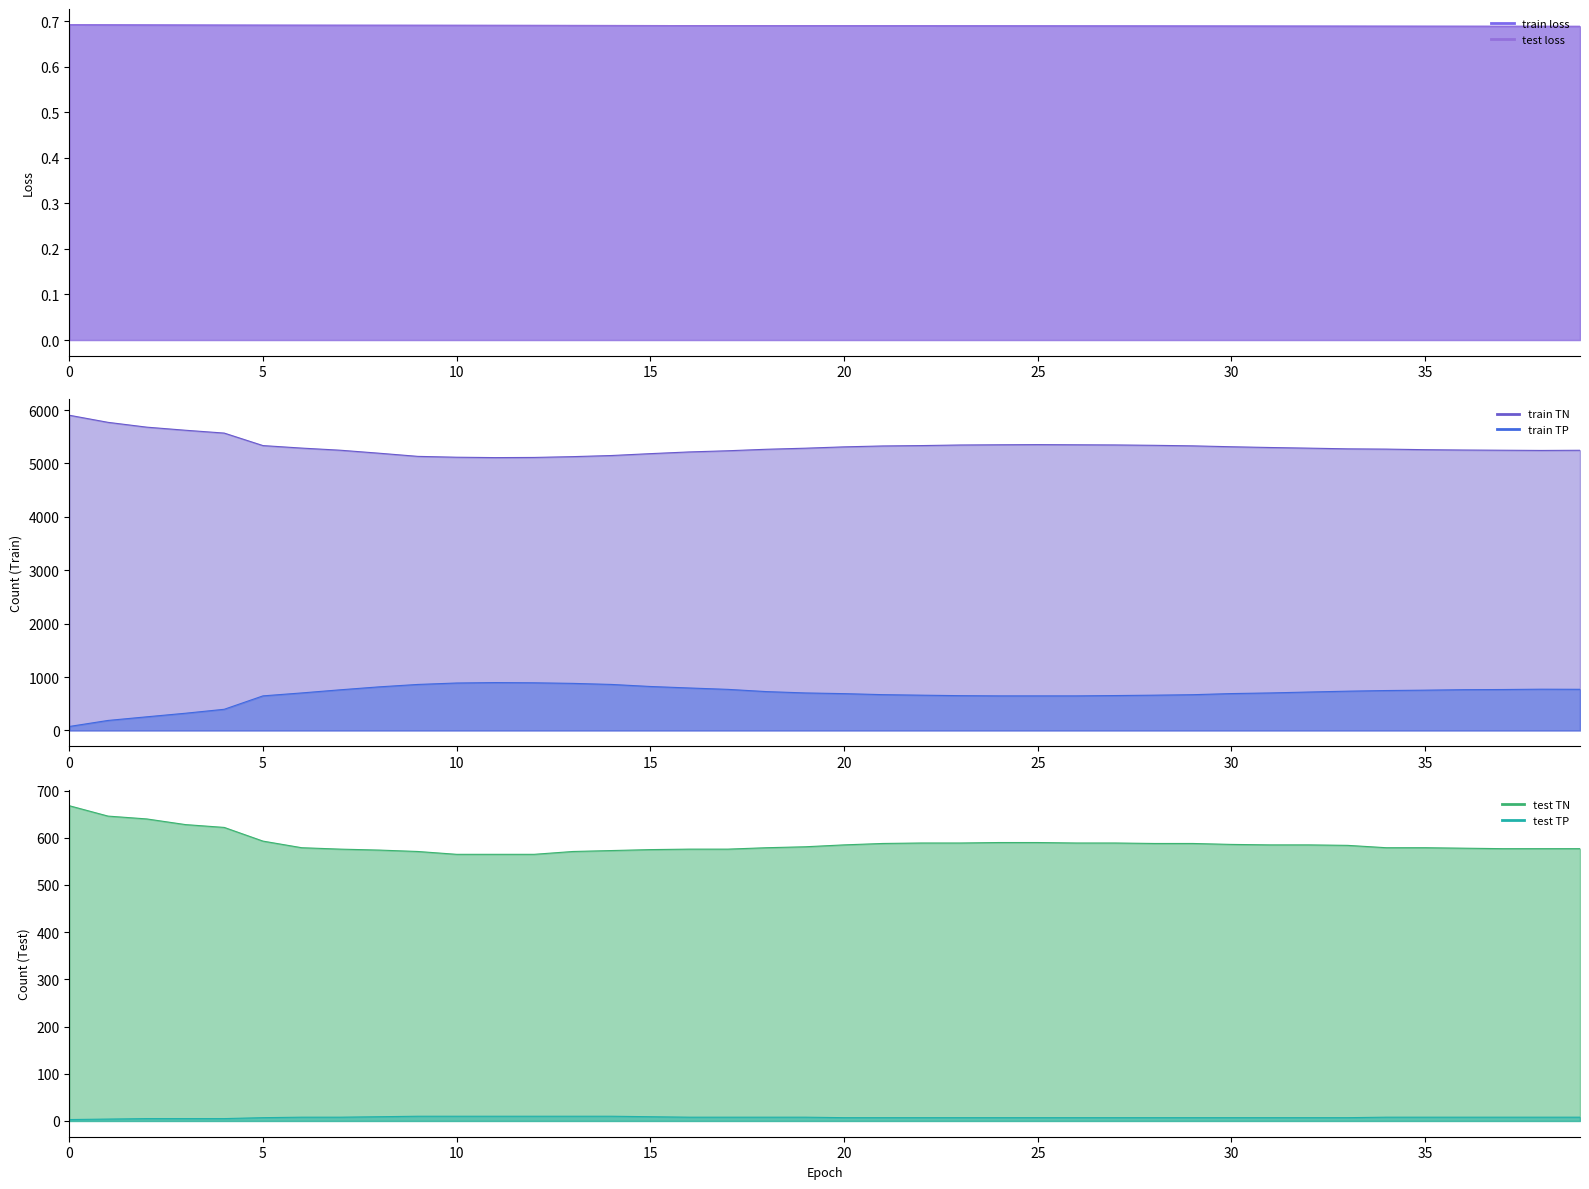

What is the value of the test TN point at the 34th from the left?

584.0